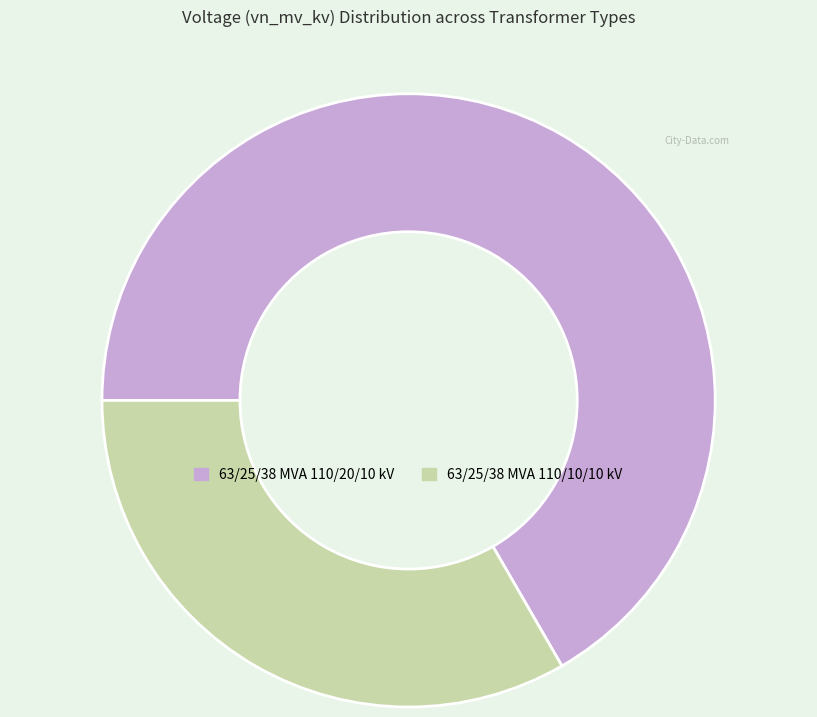

What is the majority slice?

63/25/38 MVA 110/20/10 kV